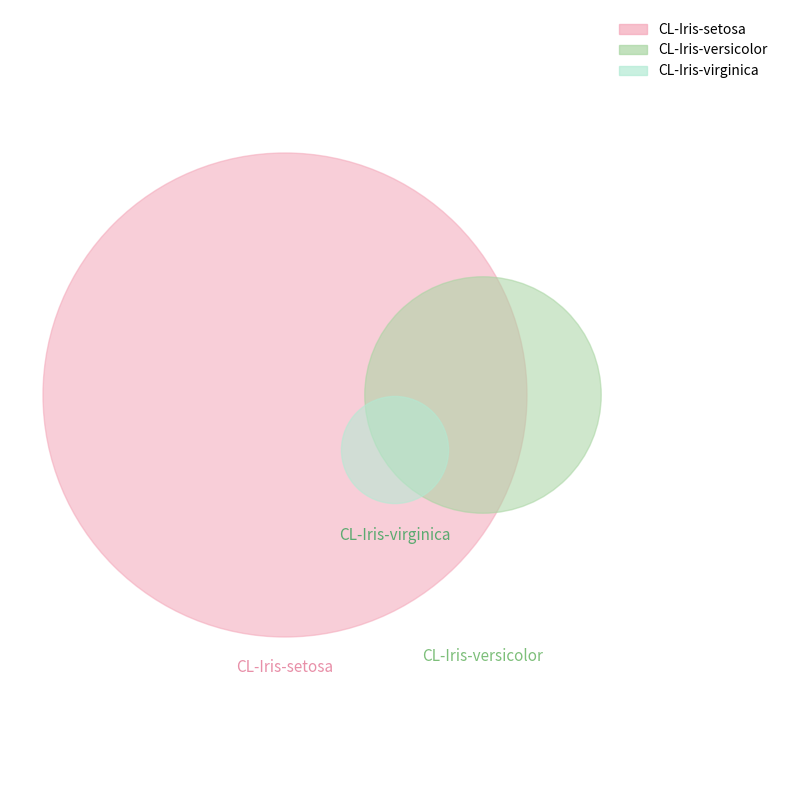

What is the total percentage of CL-Iris-versicolor and CL-Iris-setosa?

87.1%